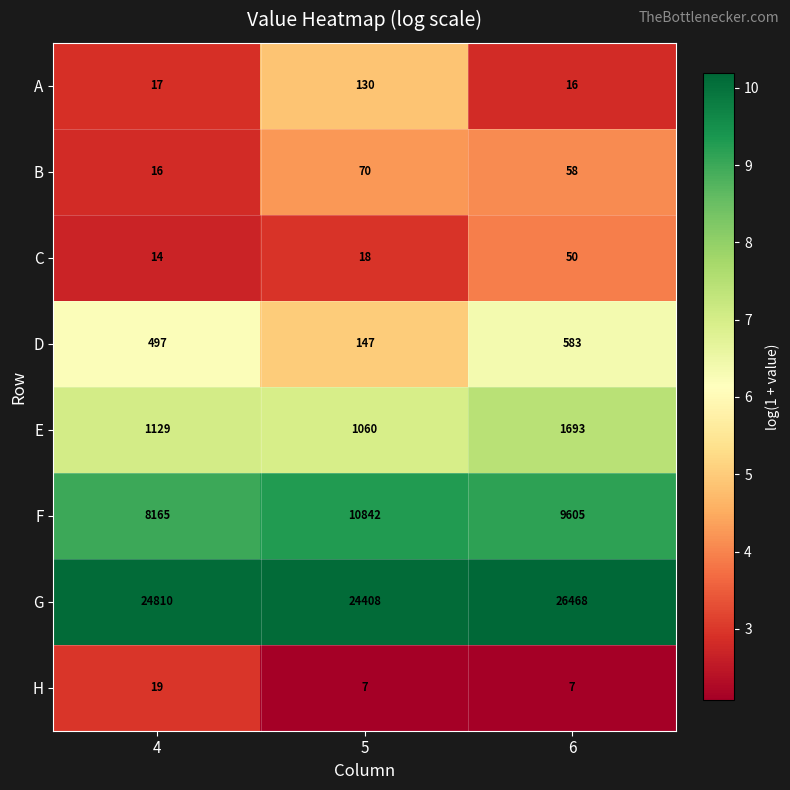

True or false: B has a value of 17 at 5.

False